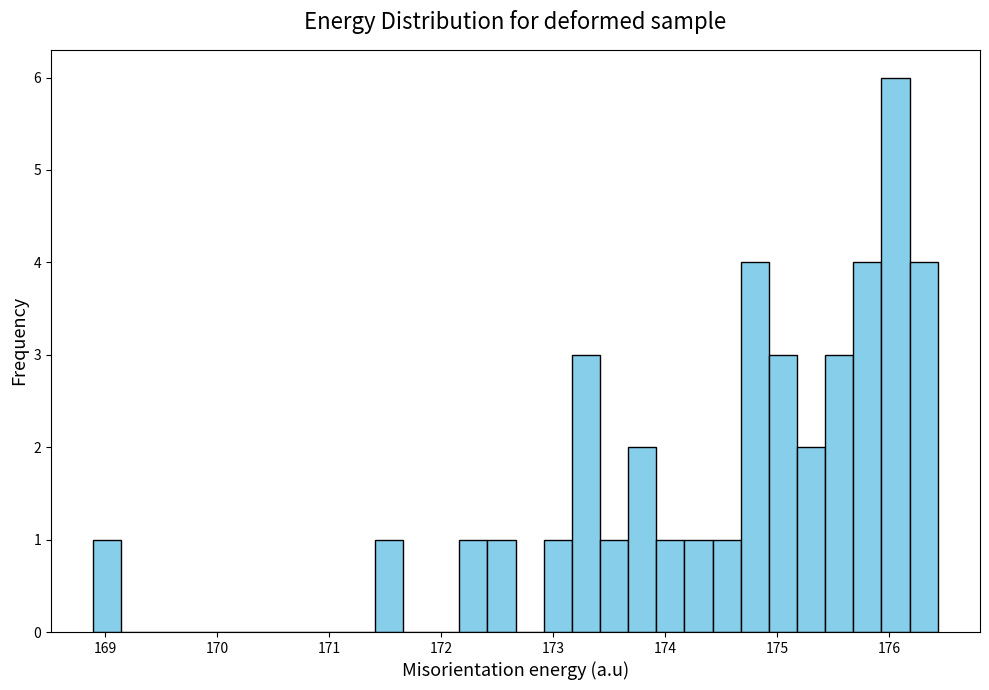

Read against the x-axis, roughly where is the centre of the tallest bar?

176.1